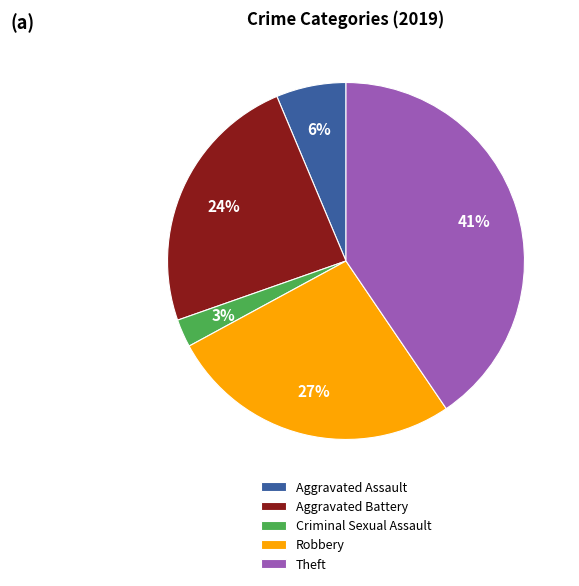

To the nearest percent, what percentage of the pie is Aggravated Assault?

6%